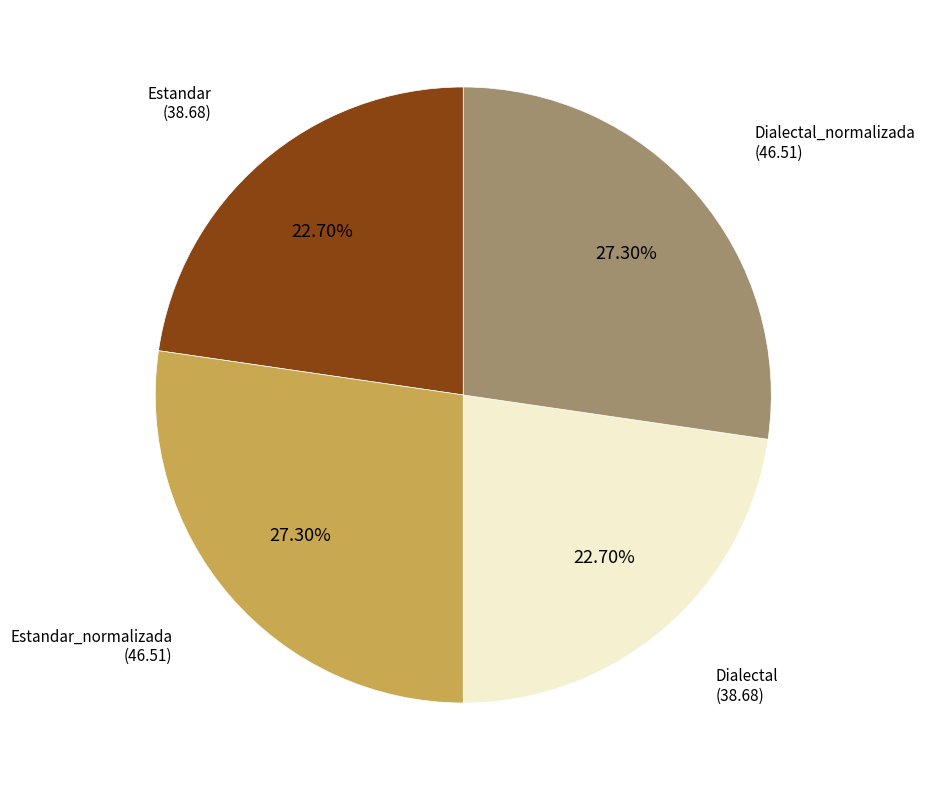

Is there any slice that represents more than half of the pie?

No